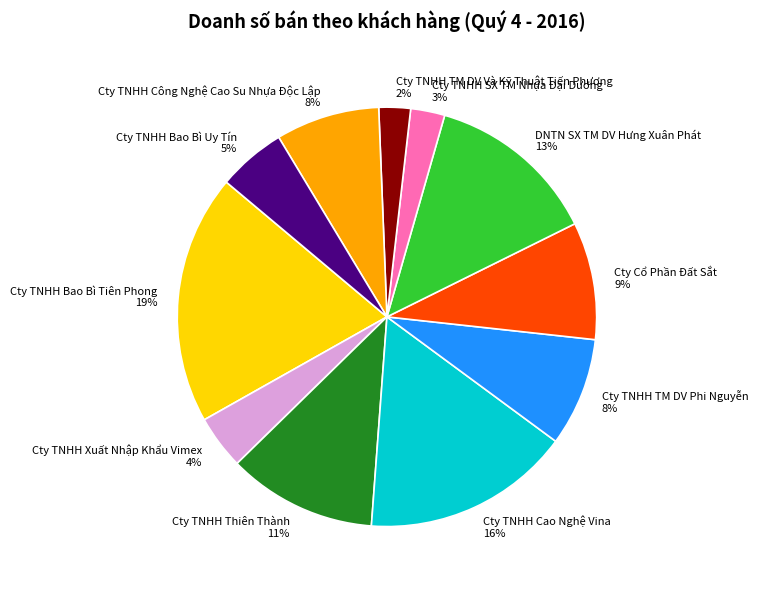

Which has a higher value, Cty TNHH TM DV Phi Nguyễn or Cty TNHH Bao Bì Tiên Phong?

Cty TNHH Bao Bì Tiên Phong